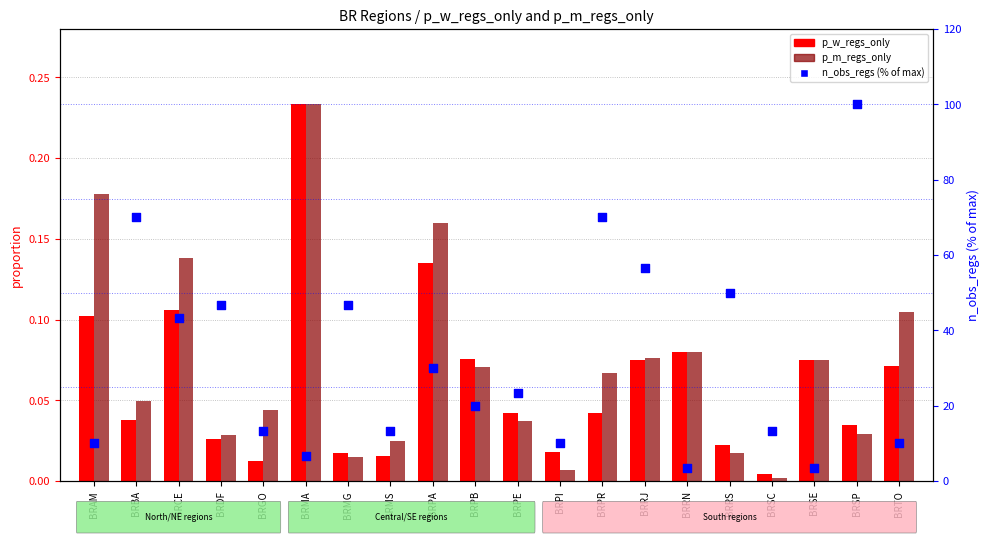

Is the value of p_m_regs_only at BRPE greater than the value of n_obs_regs (percentile) at BRSC?

No